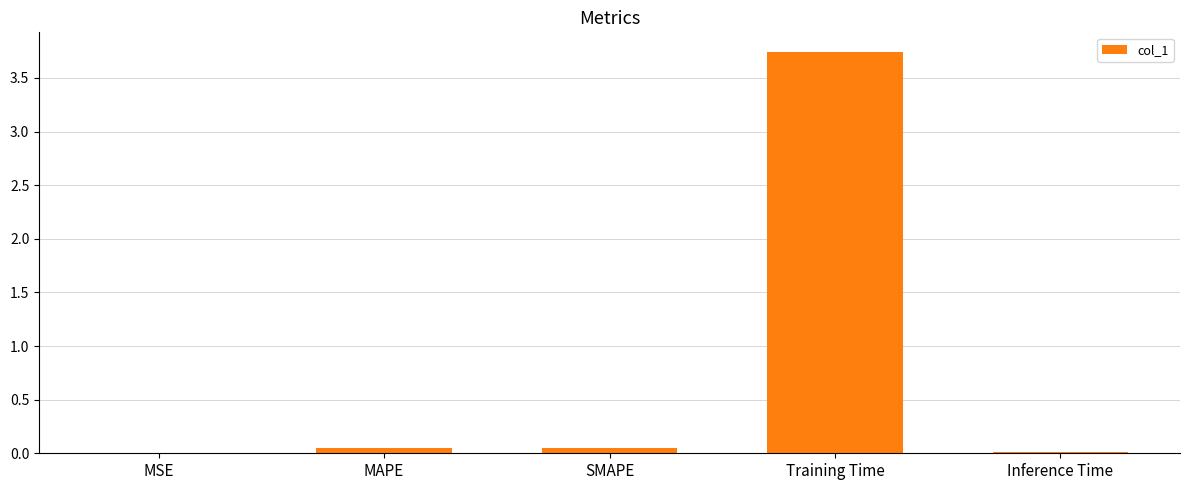

What is the change in value from SMAPE to Training Time?

+3.7